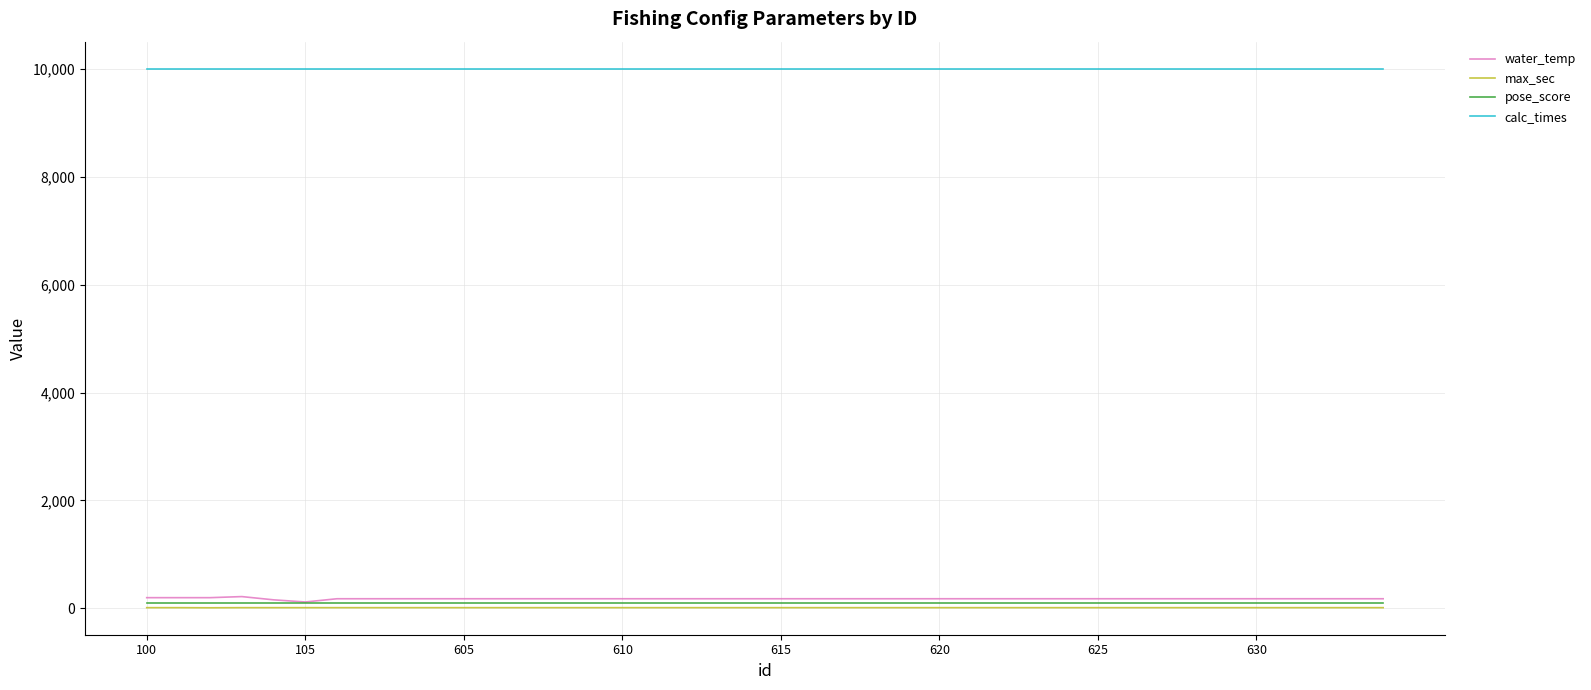

What is the maximum value shown in the chart?

10000